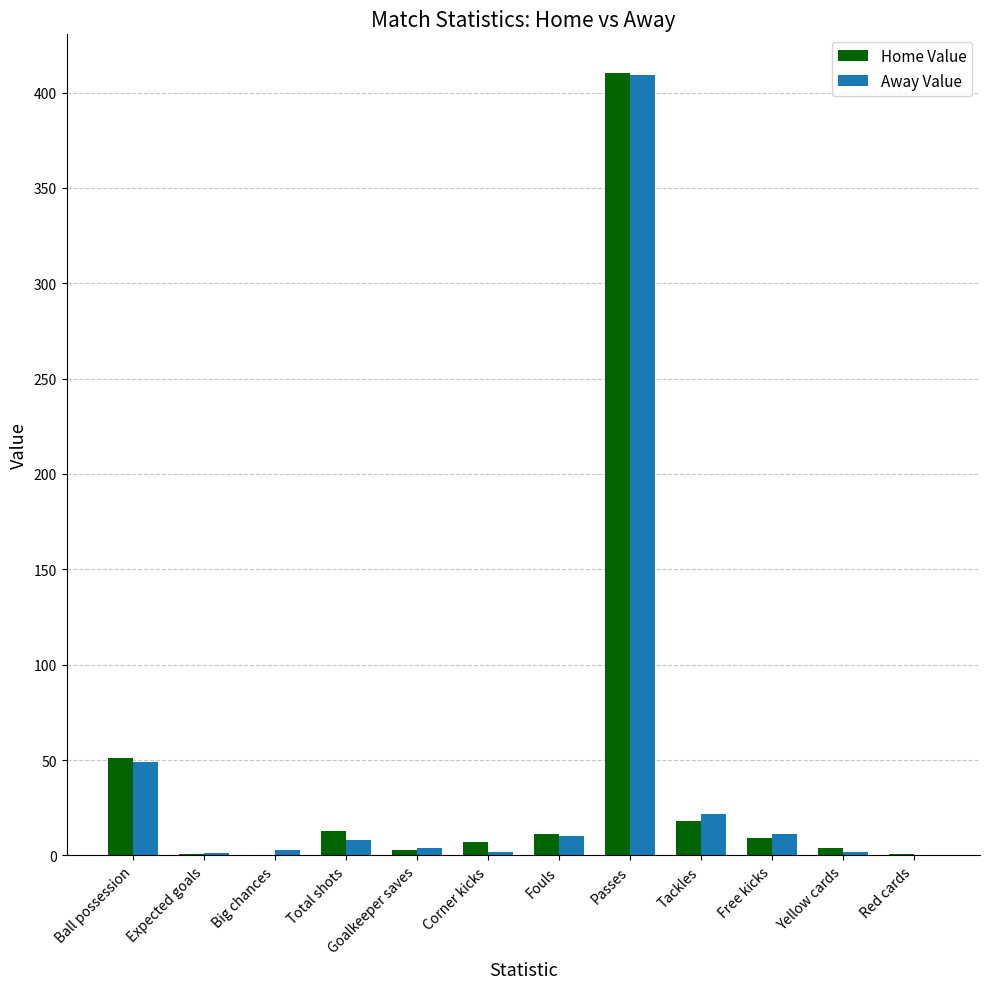

At which category is the sum across all series the highest?

Passes